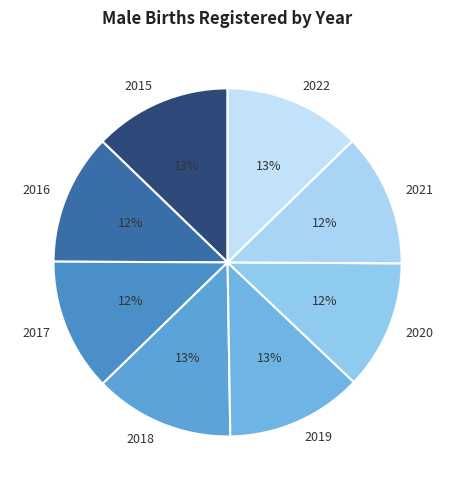

To the nearest percent, what is the combined percentage of 2021 and 2022?

25%